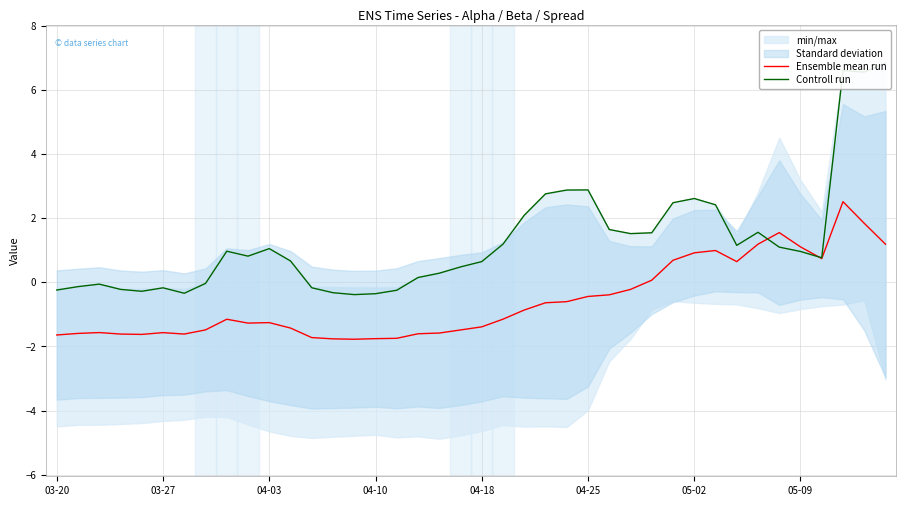

What is the difference between the maximum and minimum values in the Ensemble mean run series?

4.3